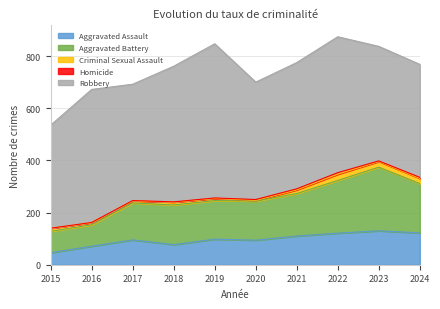

True or false: Homicide and Criminal Sexual Assault intersect in this chart.

False